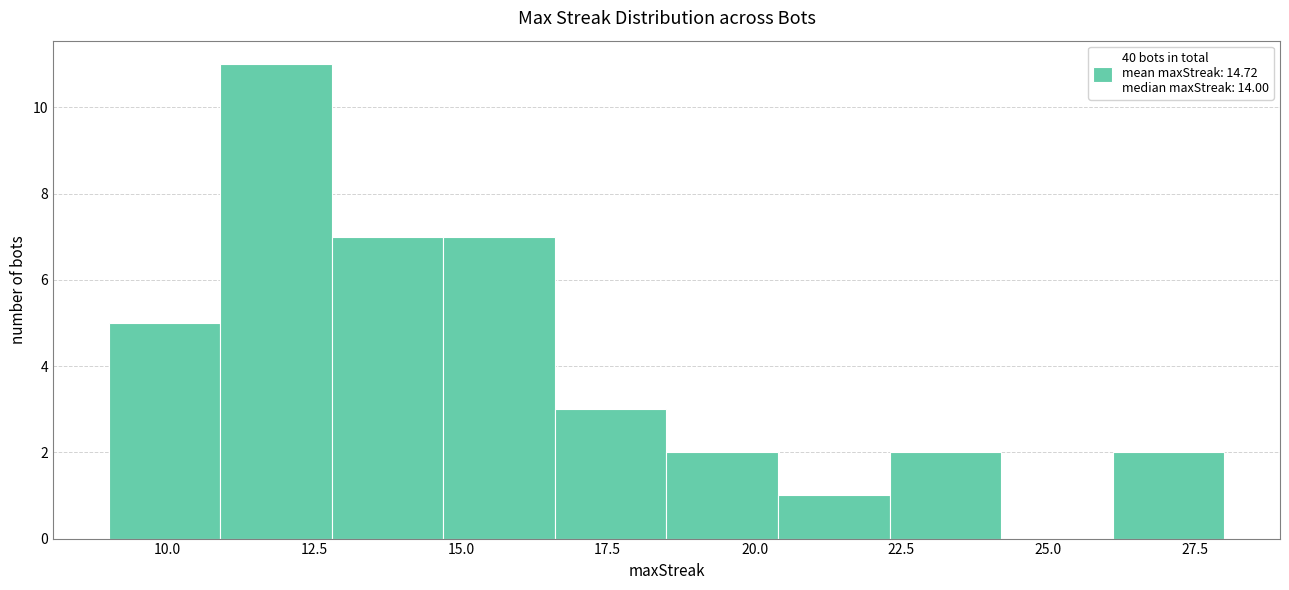

Read against the x-axis, roughly where is the centre of the tallest bar?

12.0